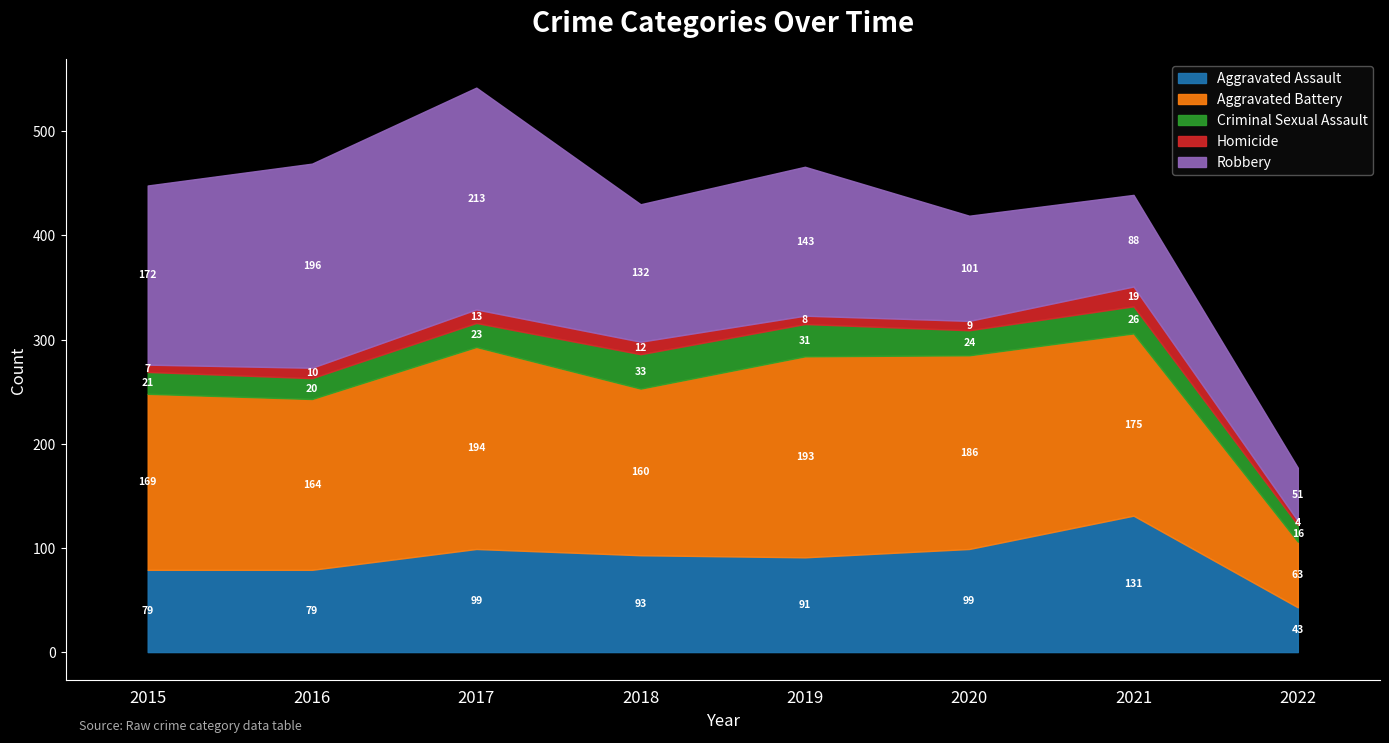

Reading left to right, what are all the values shown in this chart?

Aggravated Assault: 2015=79	2016=79	2017=99	2018=93	2019=91	2020=99	2021=131	2022=43
Aggravated Battery: 2015=169	2016=164	2017=194	2018=160	2019=193	2020=186	2021=175	2022=63
Criminal Sexual Assault: 2015=21	2016=20	2017=23	2018=33	2019=31	2020=24	2021=26	2022=16
Homicide: 2015=7	2016=10	2017=13	2018=12	2019=8	2020=9	2021=19	2022=4
Robbery: 2015=172	2016=196	2017=213	2018=132	2019=143	2020=101	2021=88	2022=51